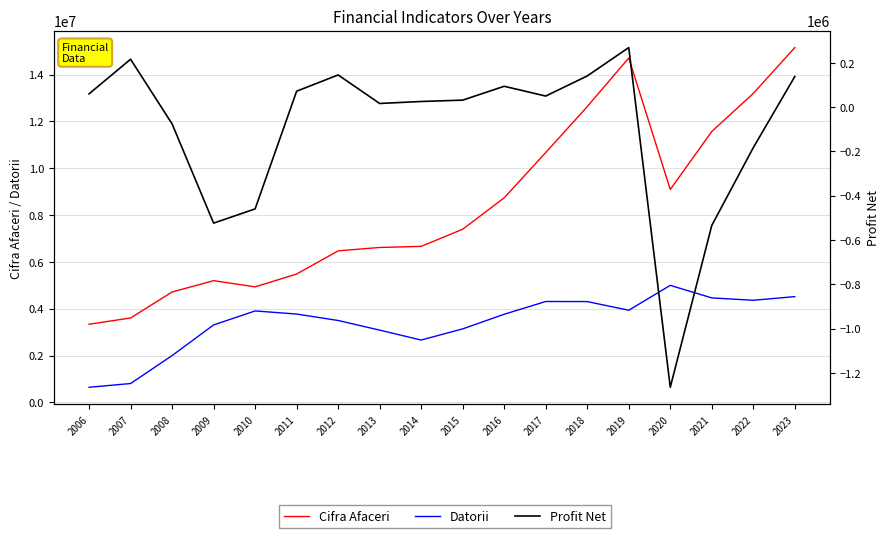

True or false: Datorii and Cifra Afaceri intersect in this chart.

False